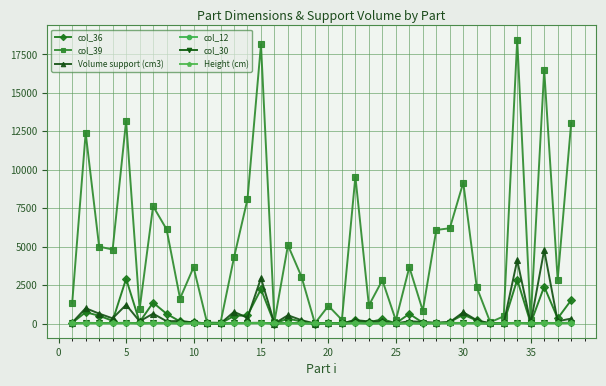

How many data points in col_12 are above 17?

21